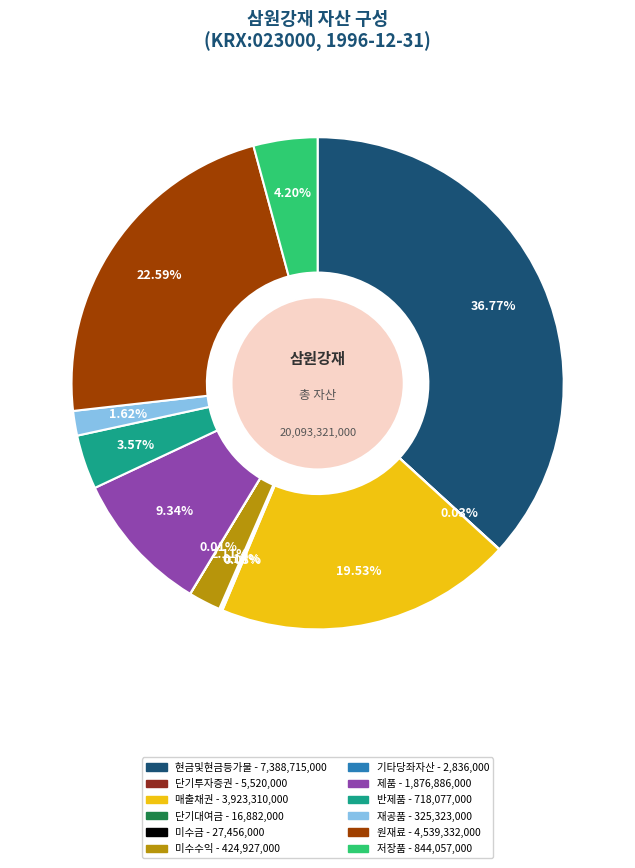

What is the largest slice in the pie chart?

현금및현금등가물